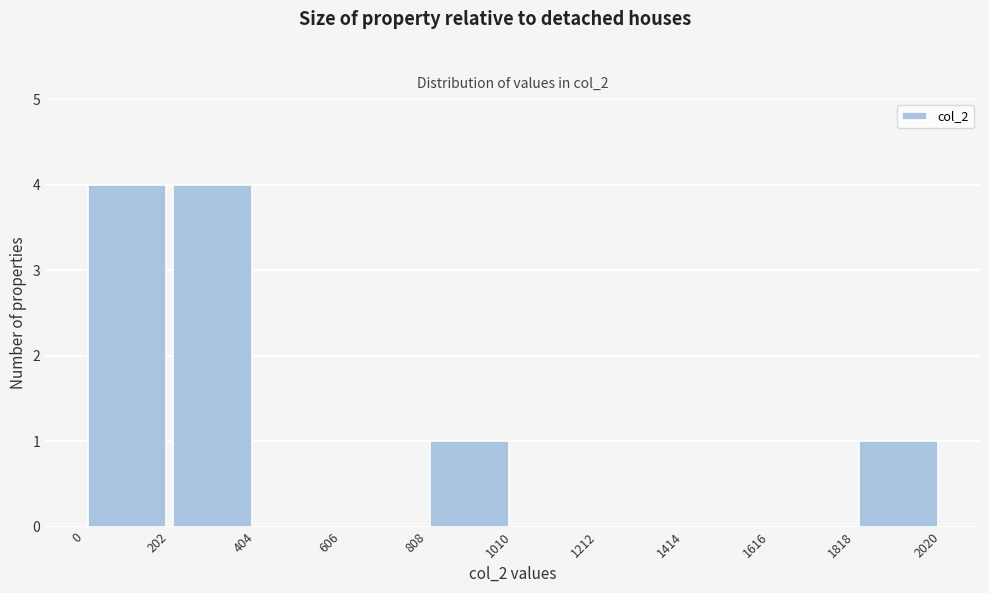

Reading left to right, transcribe this chart: for each bar, give the range it covers on the x-axis and its height. The values are not printed on the chart, so give them approximately, as read against the axis.

0 to 202: 4
202 to 404: 4
404 to 606: 0
606 to 808: 0
808 to 1010: 1
1010 to 1212: 0
1212 to 1414: 0
1414 to 1616: 0
1616 to 1818: 0
1818 to 2020: 1